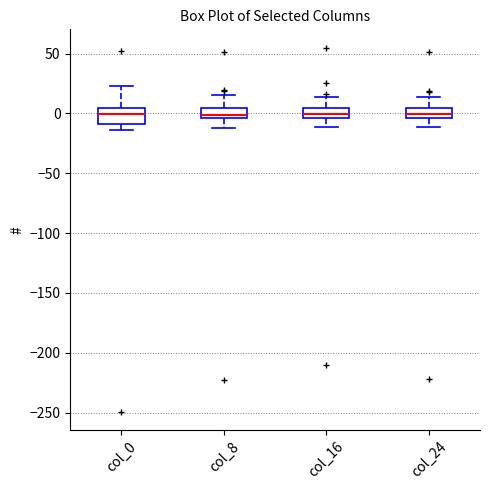

Reading left to right, transcribe this box plot: for each box, give where its median line is, the range the box spans, and where its two whiskers end, as read against the y-axis. The values are not printed on the chart, so give them approximately, as read against the axis.

col_0: median 0, box -10 to 5, whiskers -15 to 25
col_8: median 0, box -5 to 5, whiskers -10 to 15
col_16: median 0, box -5 to 5, whiskers -10 to 15
col_24: median 0, box -5 to 5, whiskers -10 to 15